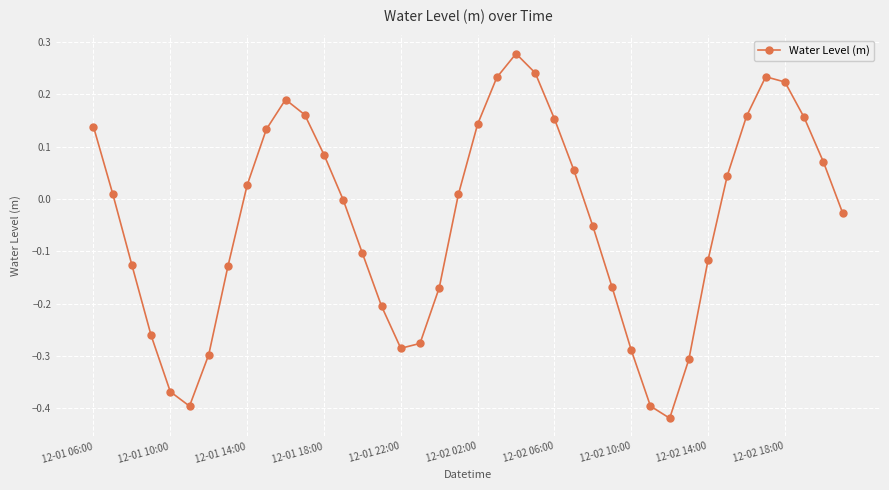

What is the difference between the maximum and minimum values?

0.7